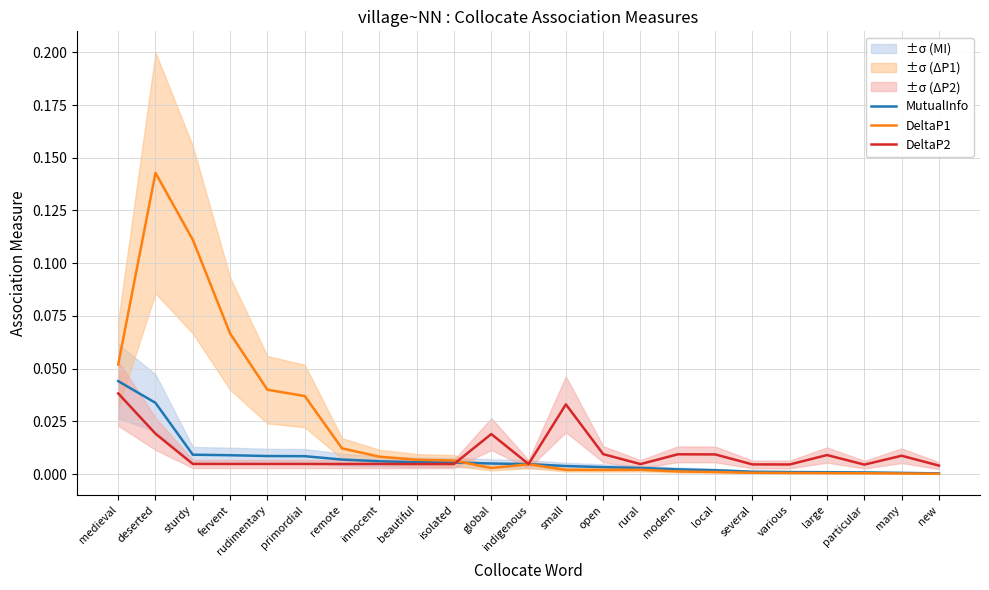

Between rudimentary and various, which series saw the biggest shift?

DeltaP1